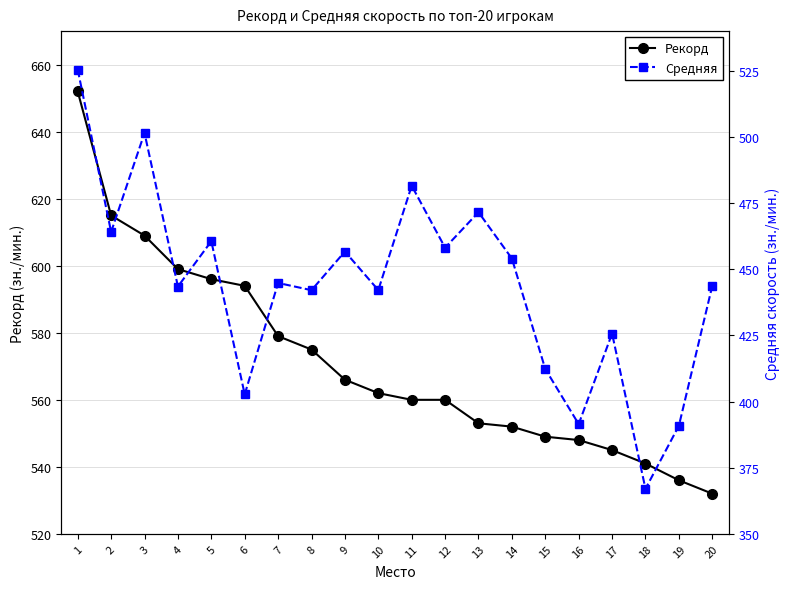

True or false: Рекорд and Средняя intersect in this chart.

False